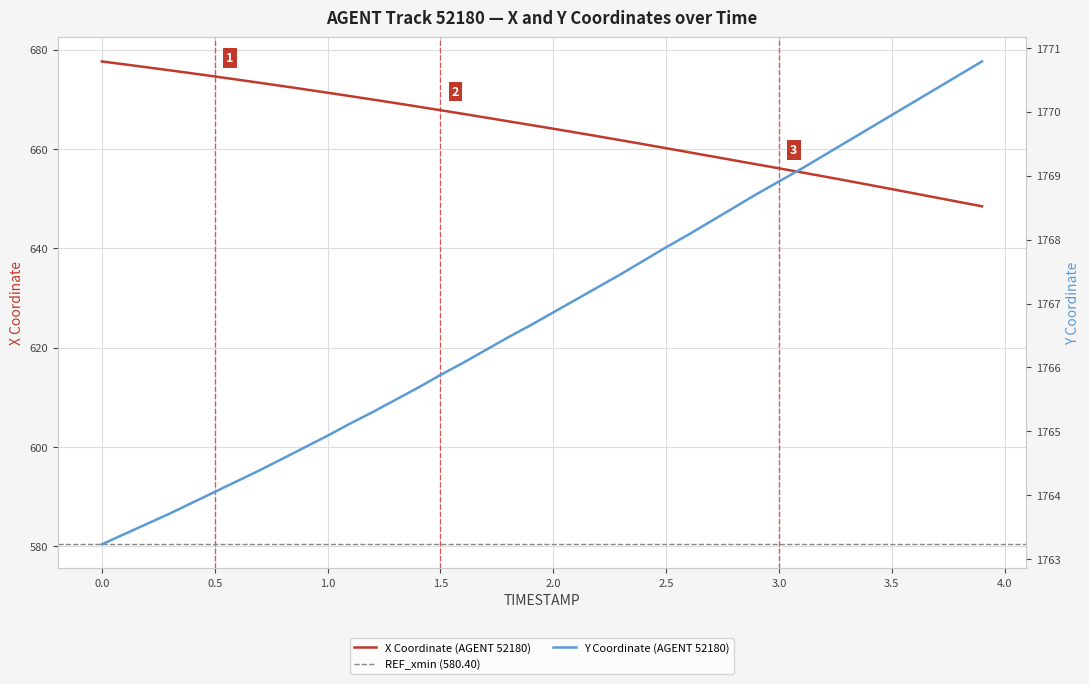

What is the minimum value shown in the chart?

648.5